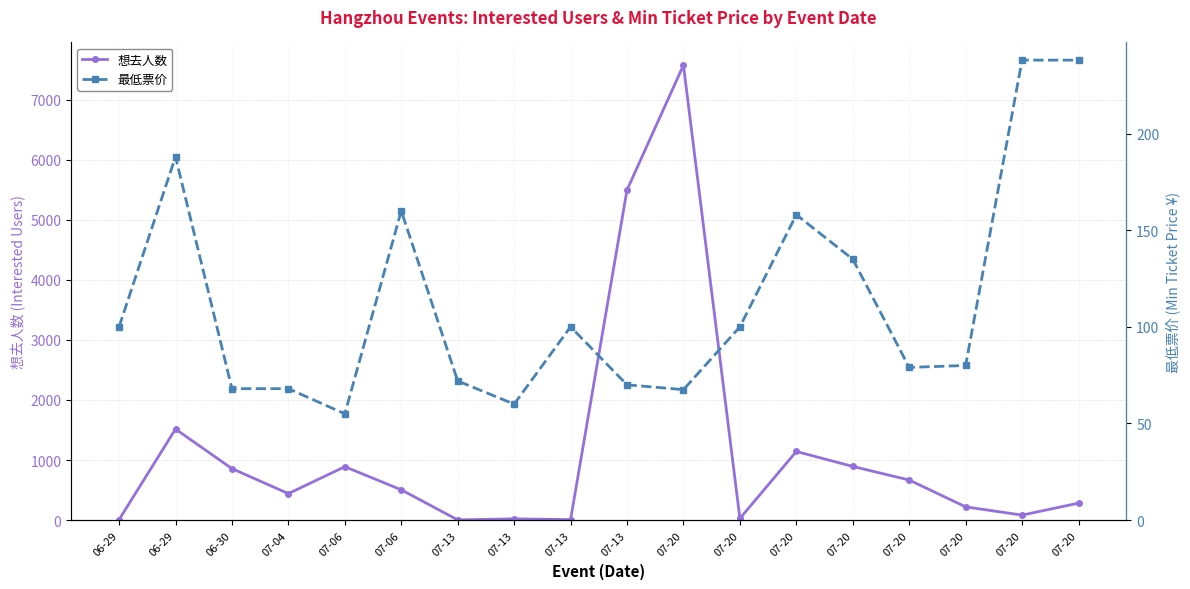

True or false: 最低票价 has more than 1 points higher than both neighbors.

True